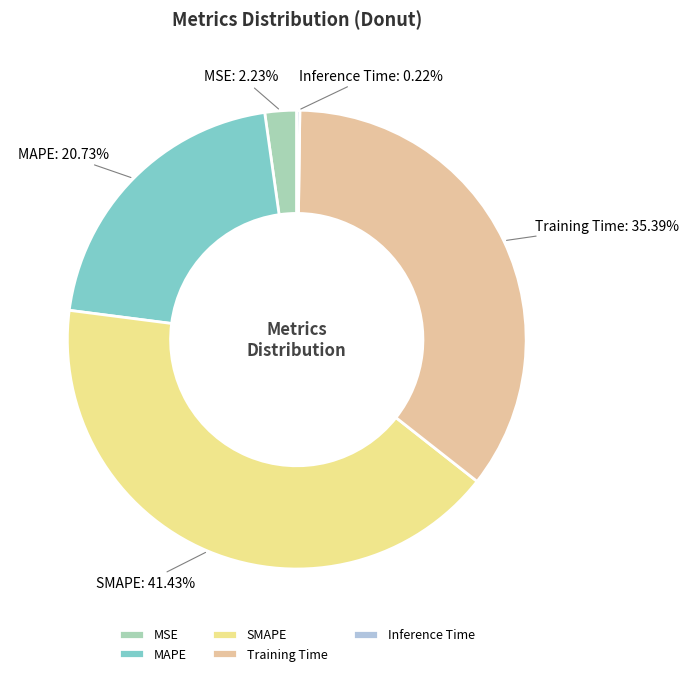

What is the ratio of the value at SMAPE to the value at Training Time?

1.2